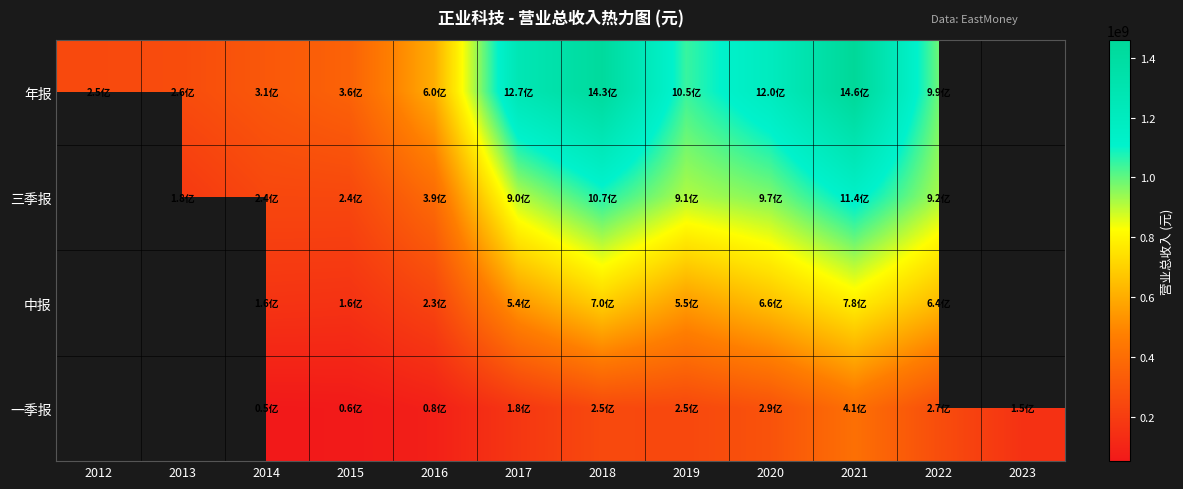

Between 2015 and 2021, which series saw the biggest shift?

年报